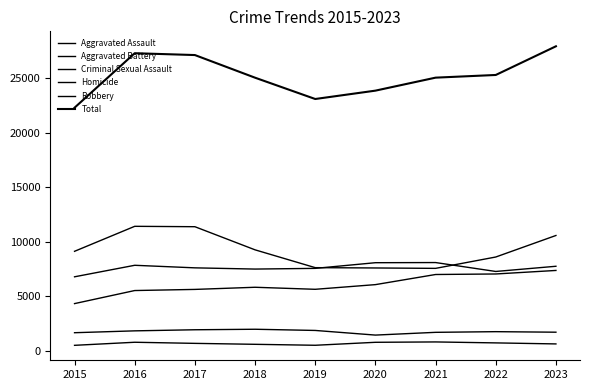

Does the chart have visible grid lines?

No